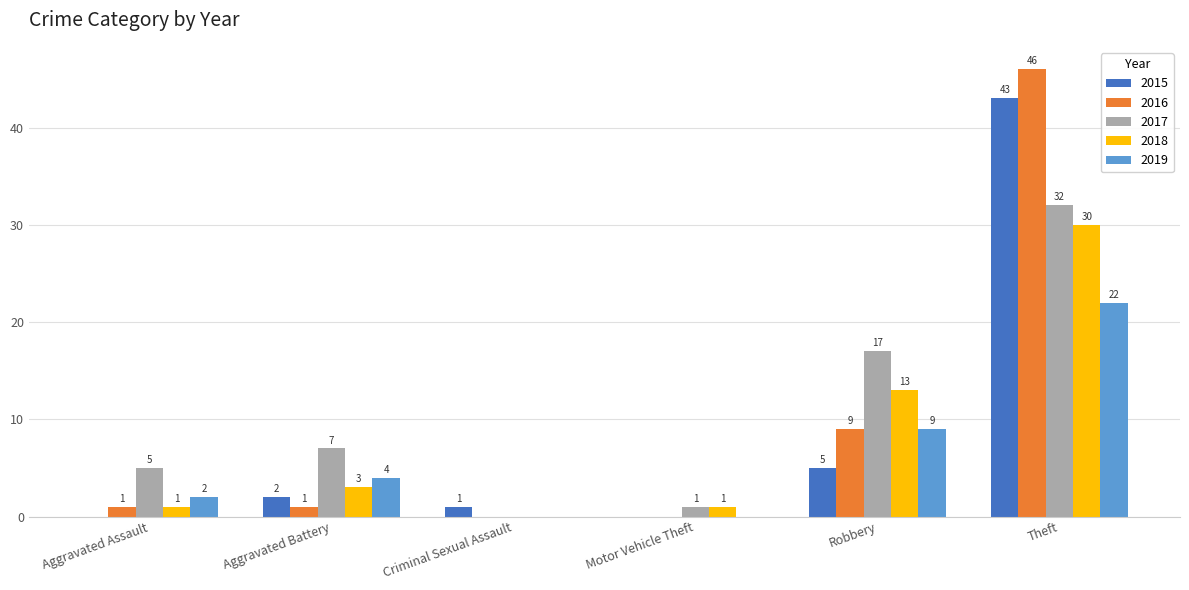

What is the sum of all 2015 values?

51